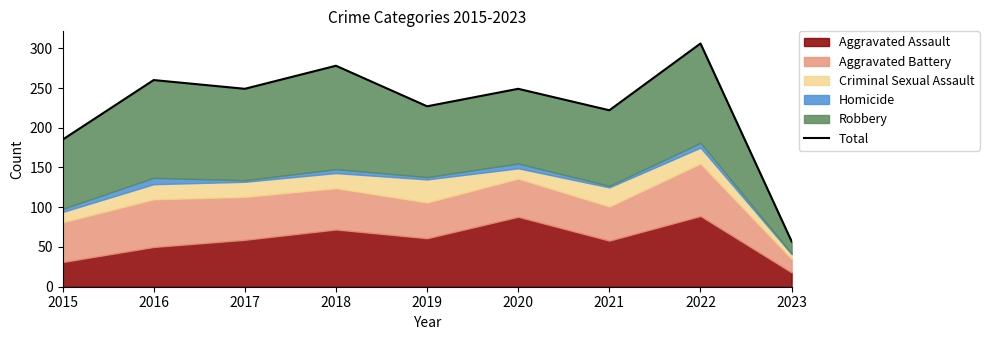

Approximately how many times larger is the value at 2022 compared to 2017?

1.2